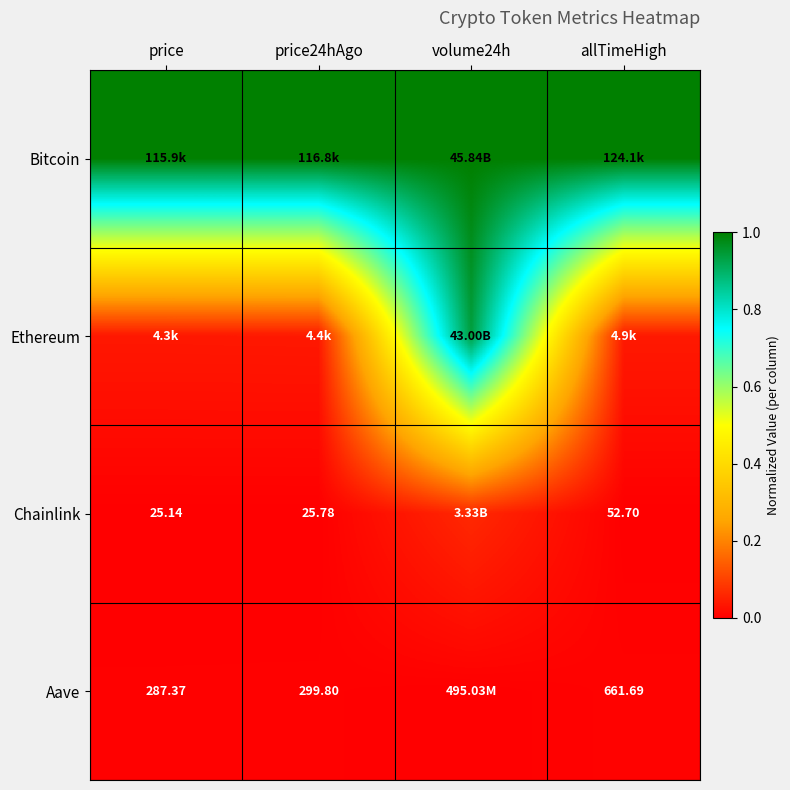

True or false: Bitcoin has a value of 1.4 at allTimeHigh.

False